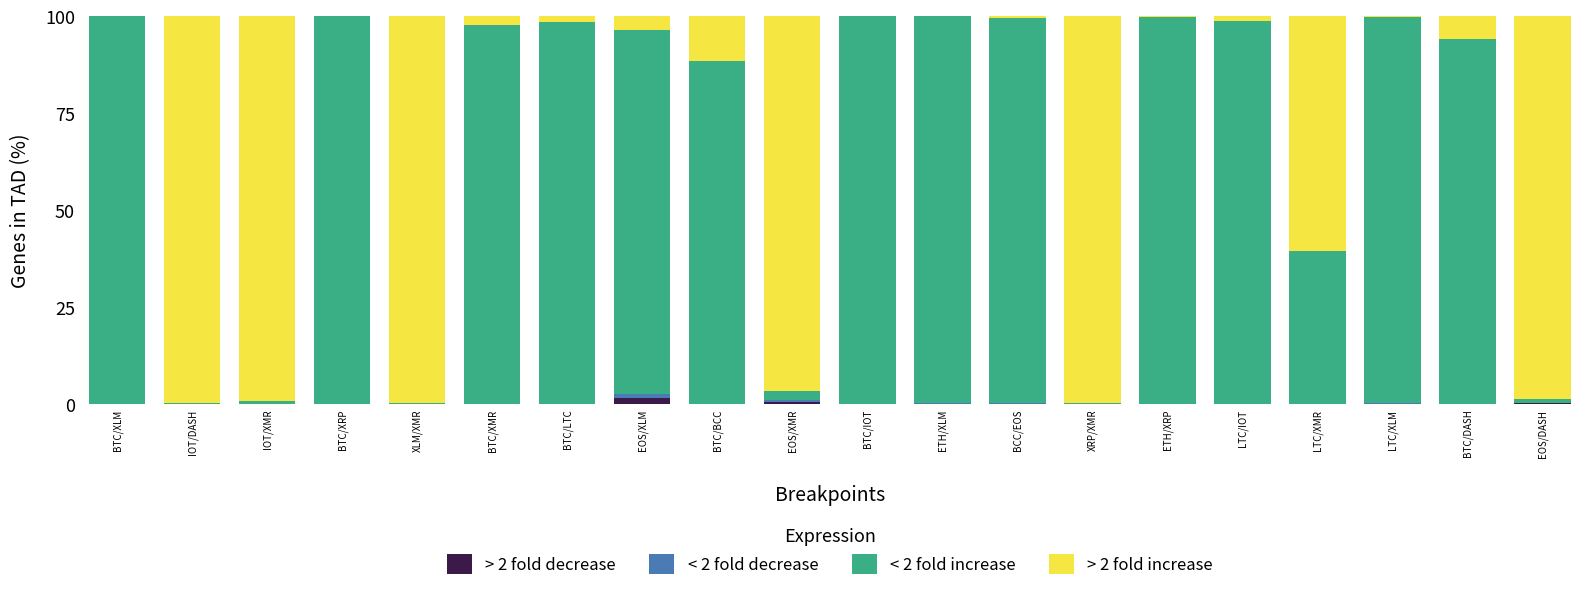

Is it true that > 2 fold decrease equals 0.0 at BTC/LTC?

True